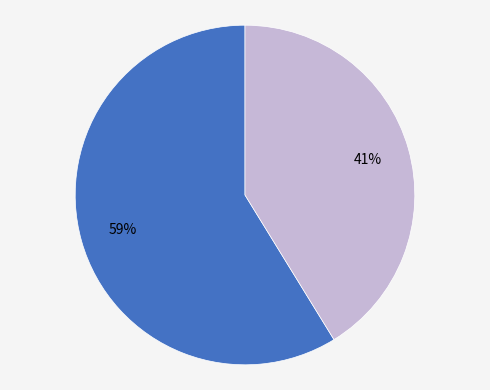

Is there a majority slice in this chart?

Yes